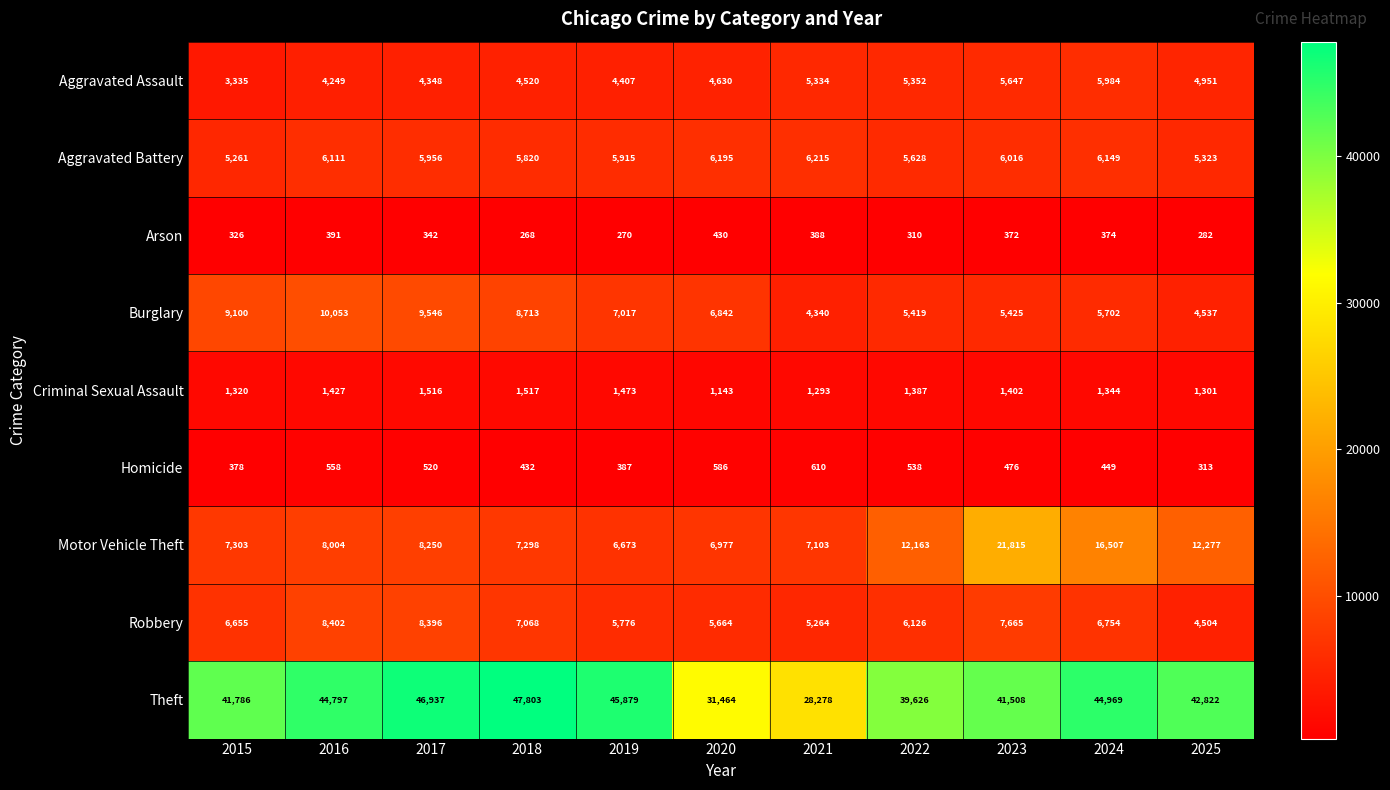

Which series has the widest spread of values?

Theft